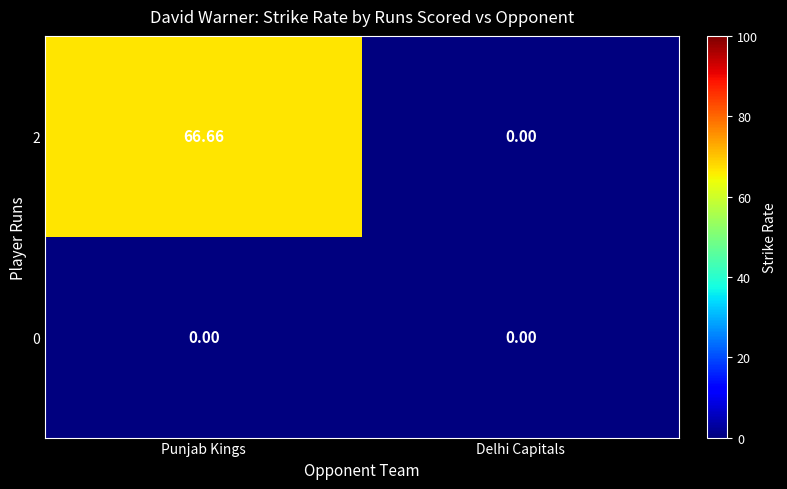

At which category is the sum across all series the highest?

Punjab Kings